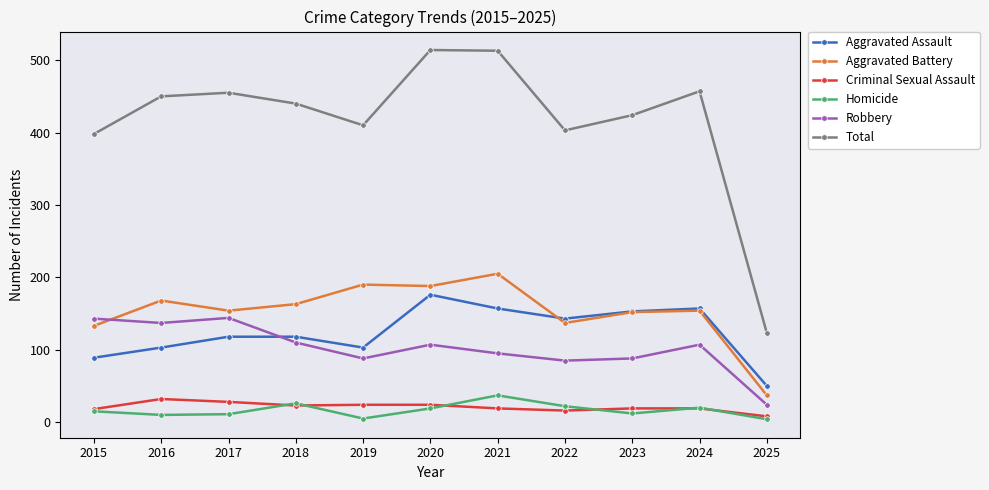

Which series has the largest total across all categories?

Total